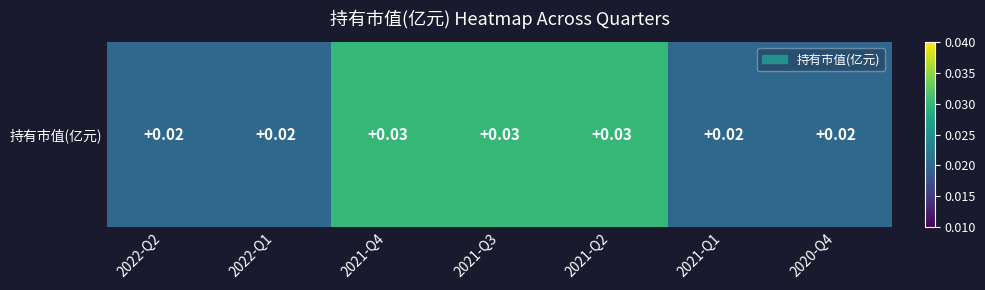

How many categories are shown in the chart?

7